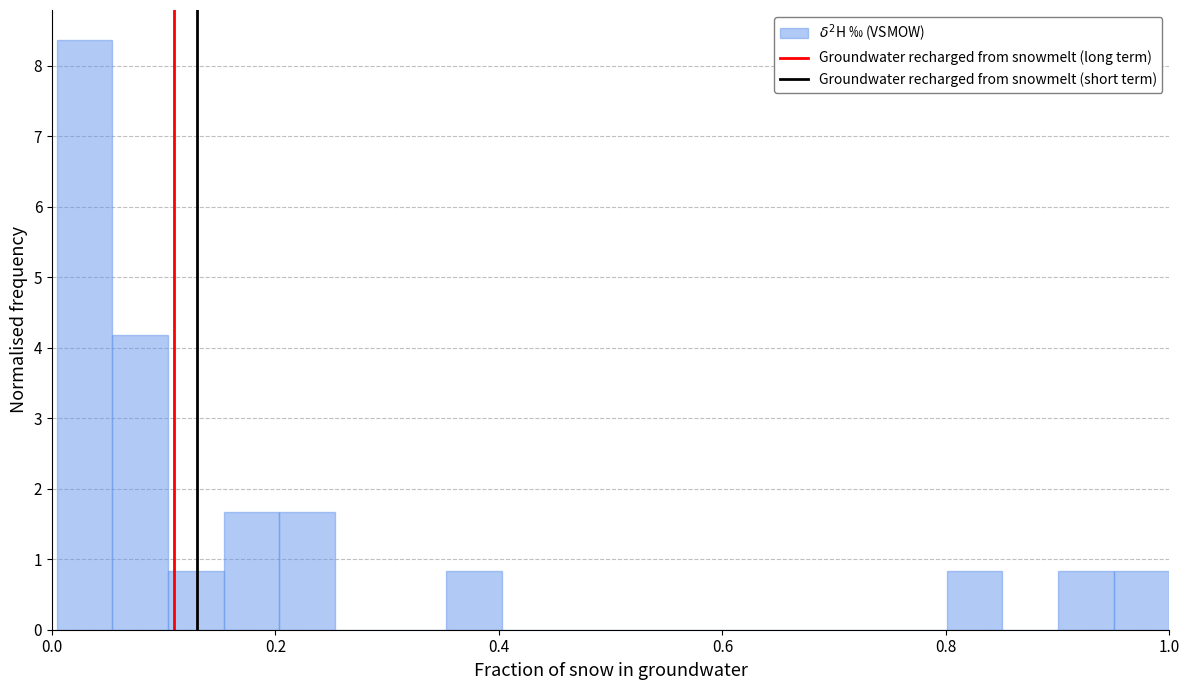

Read against the x-axis, roughly where is the centre of the tallest bar?

0.02